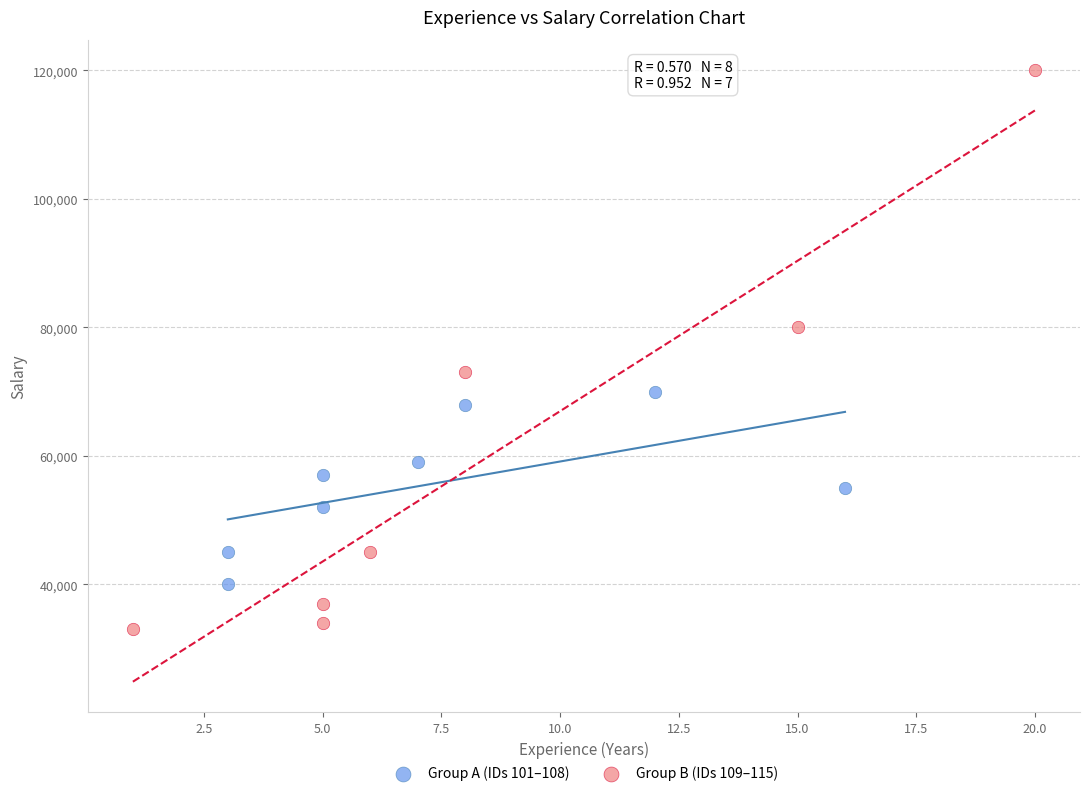

Which series has the largest Y range (max minus min)?

Group B (IDs 109–115)